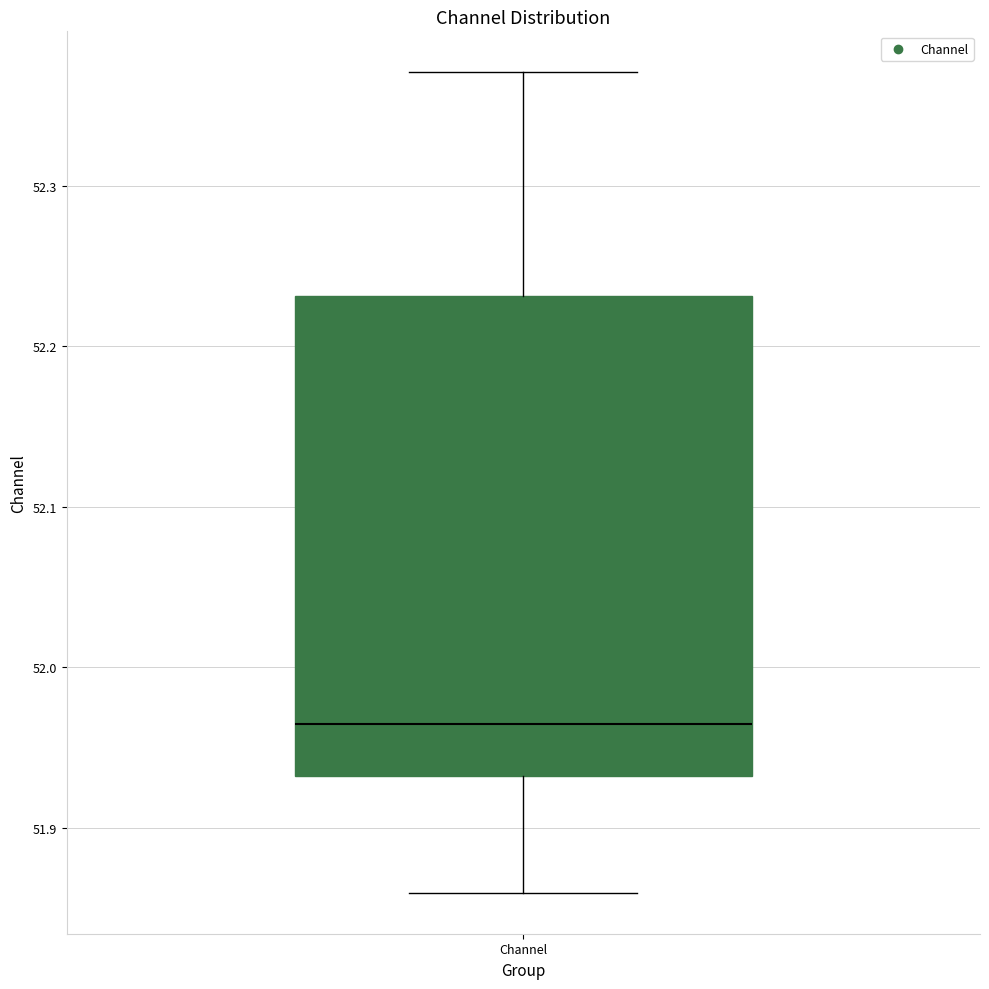

Where does the lower whisker of the box for Channel end on the y-axis? The values are not printed on the chart, so give them approximately, as read against the axis.

51.86